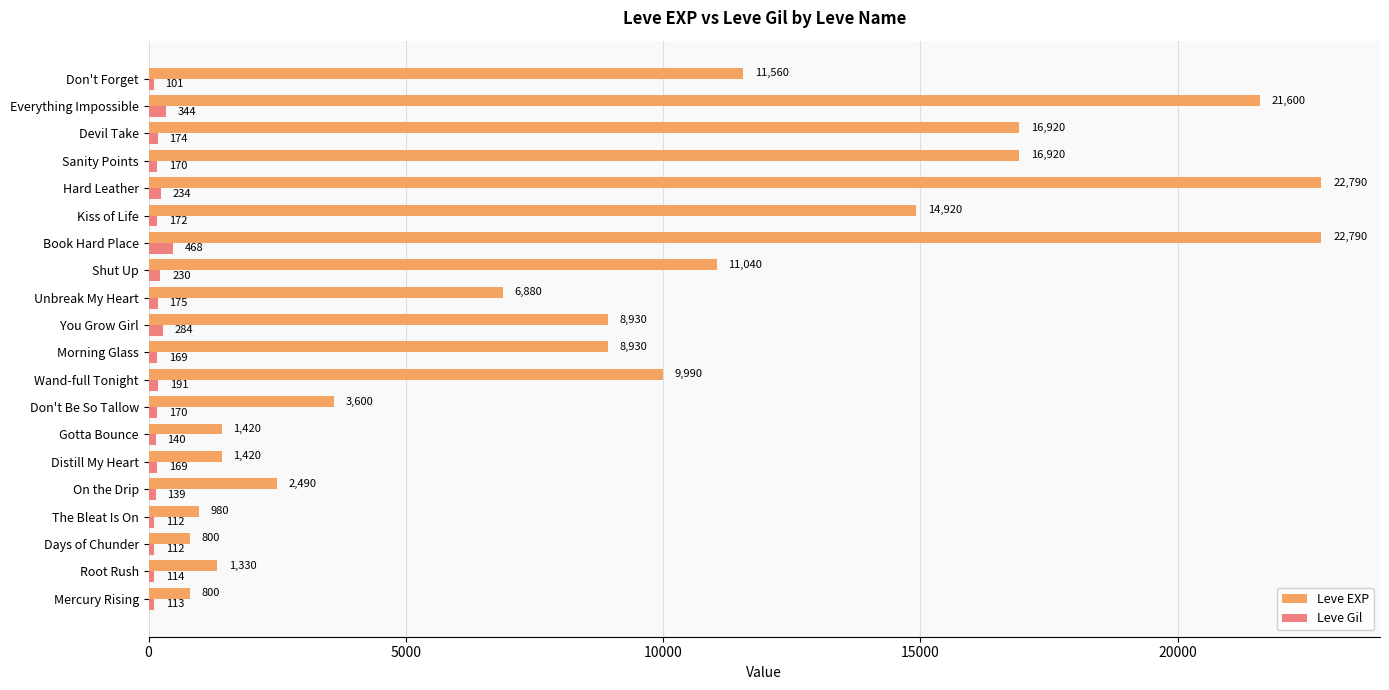

How many values in the Leve Gil series are below 170?

9